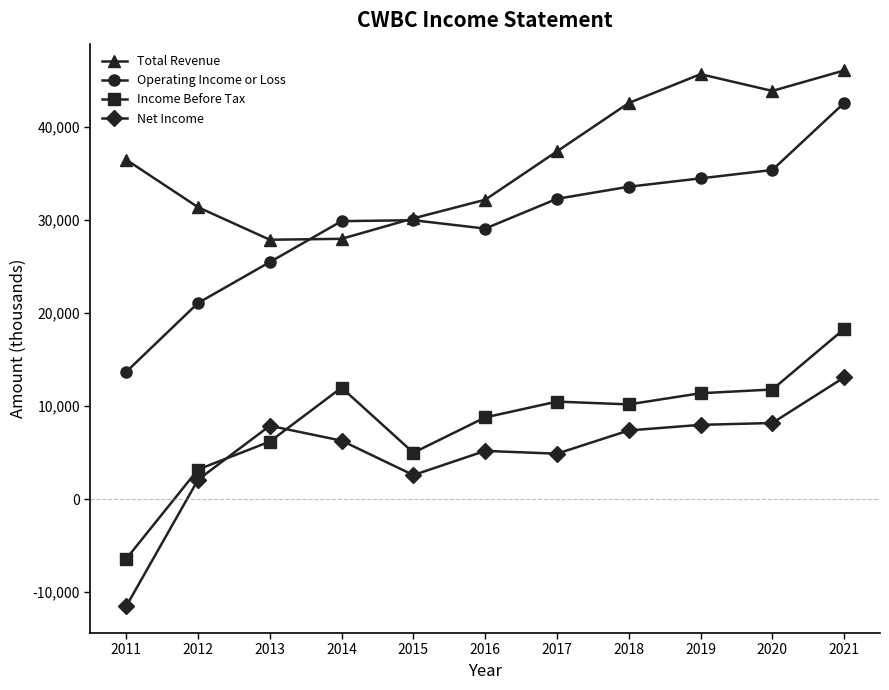

What is the value of the Operating Income or Loss point at the 6th from the left?

29100